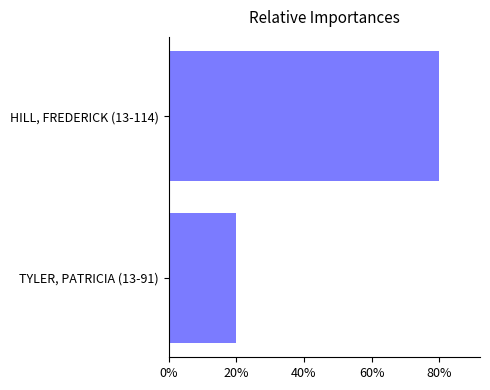

How many values are below 80?

1